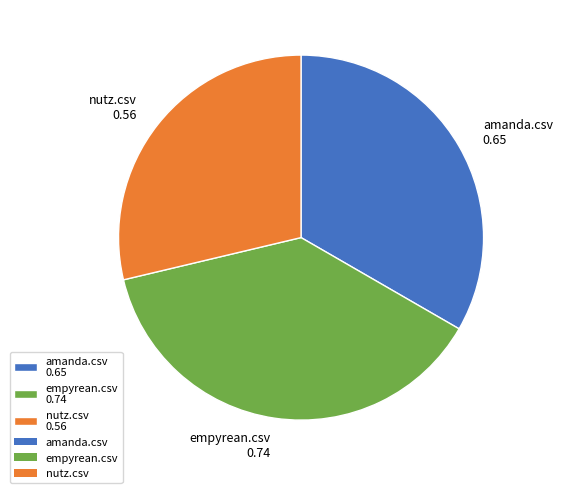

True or false: nutz.csv accounts for 34% of the total.

False